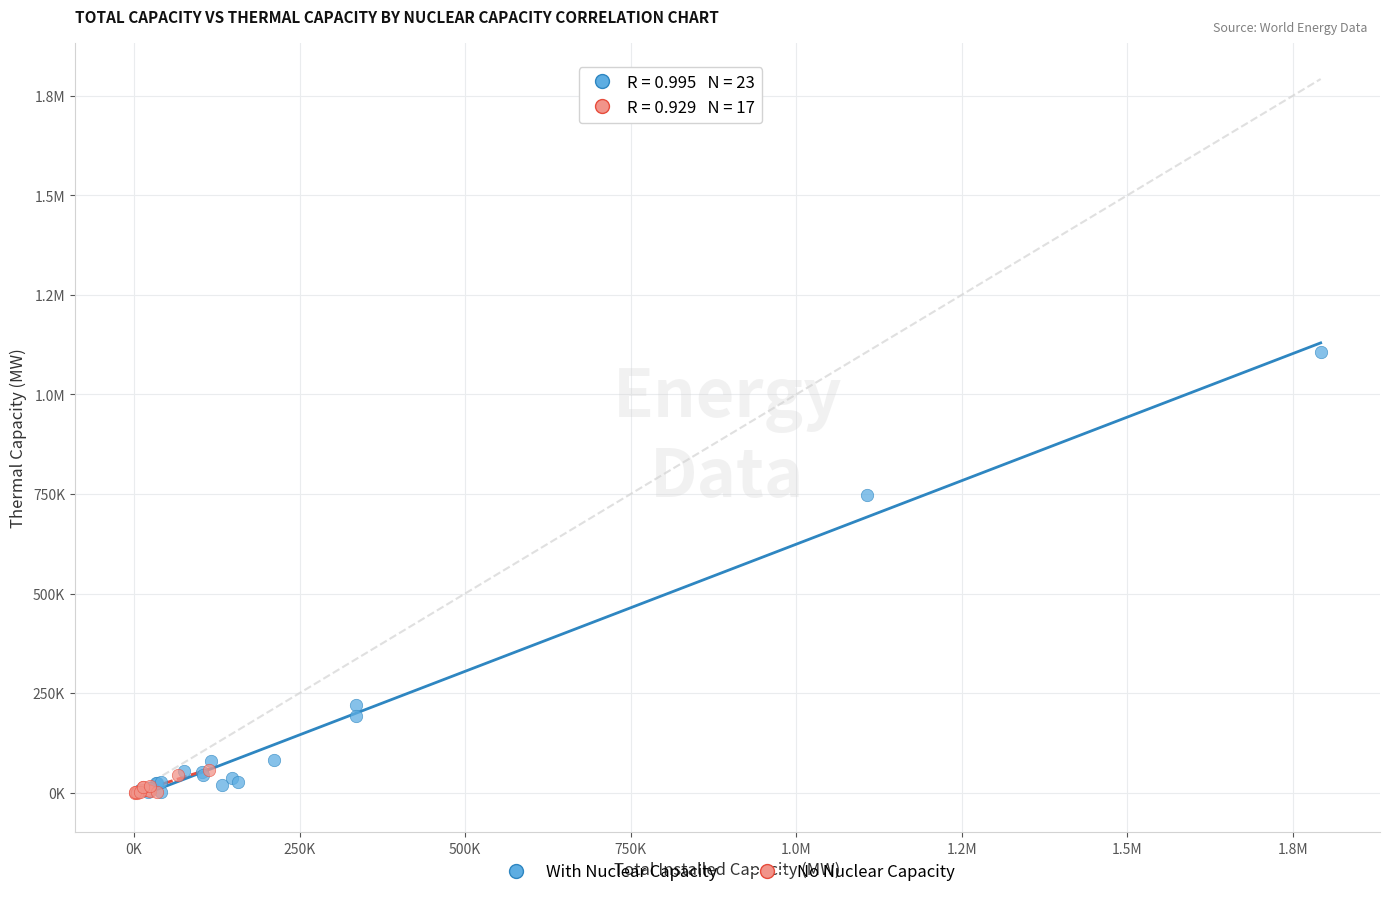

What are all the series names shown in the legend?

With Nuclear Capacity, No Nuclear Capacity